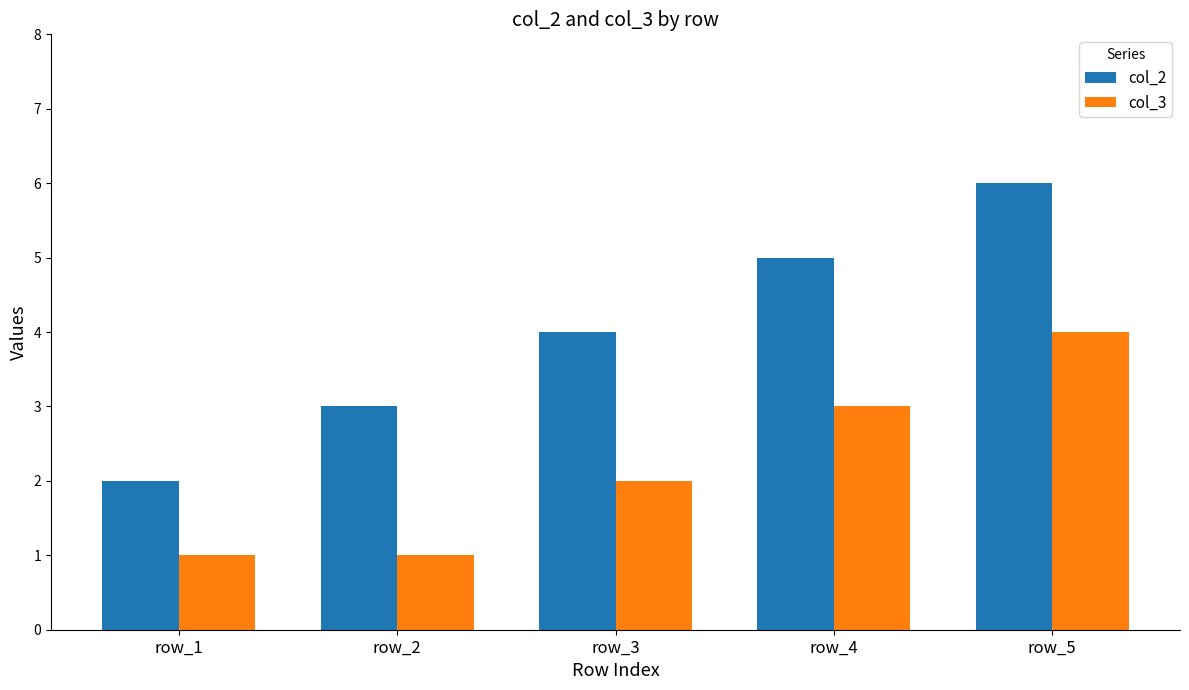

Reading right to left, what are all the values shown in this chart?

col_2: row_5=6	row_4=5	row_3=4	row_2=3	row_1=2
col_3: row_5=4	row_4=3	row_3=2	row_2=1	row_1=1